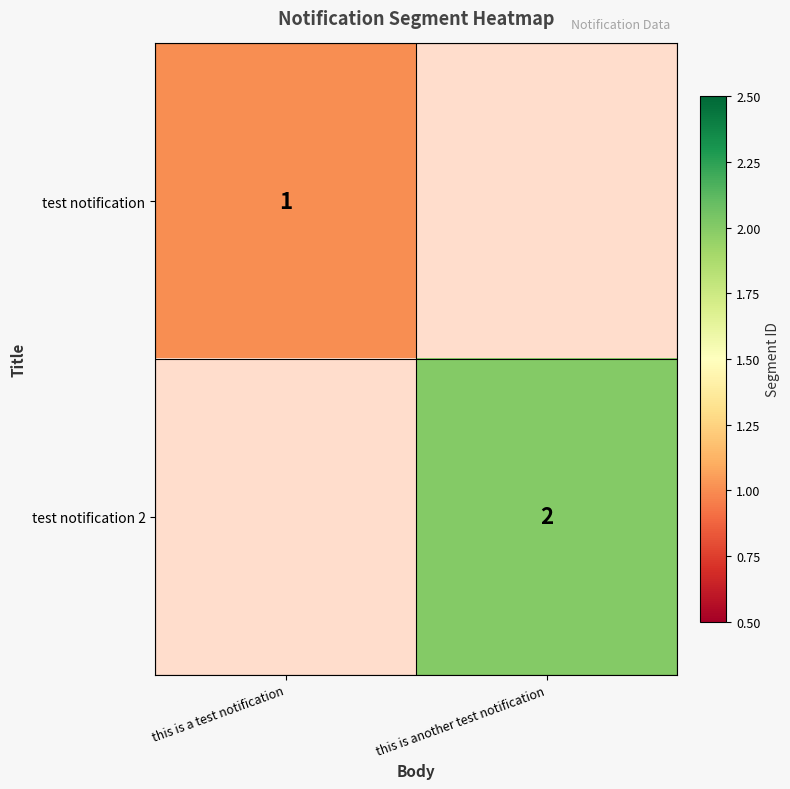

The value of test notification at this is a test notification is 1. True or false?

True